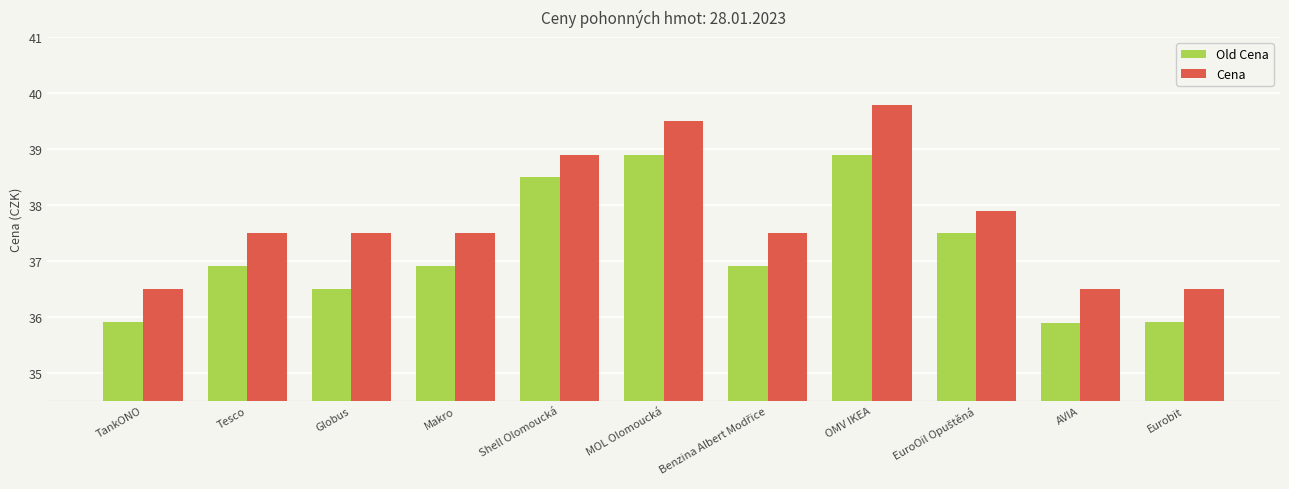

At which label does Cena first exceed 37?

Tesco